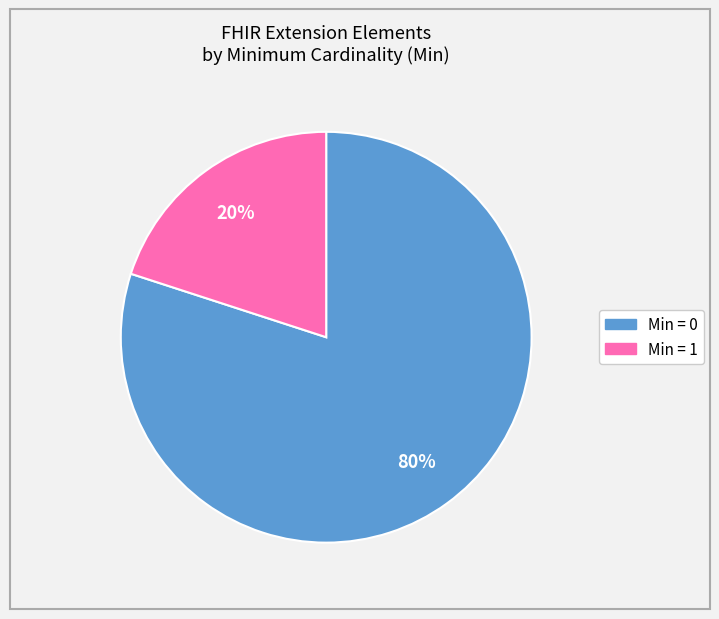

To the nearest percent, what is the average slice percentage?

50%